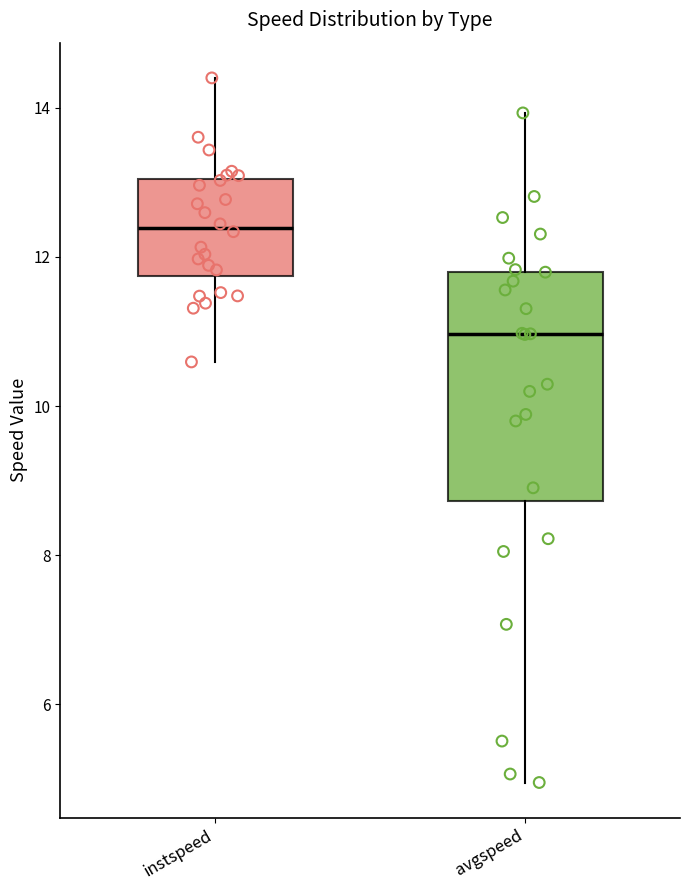

Where is the lower edge of the box for avgspeed on the y-axis? The values are not printed on the chart, so give them approximately, as read against the axis.

8.8